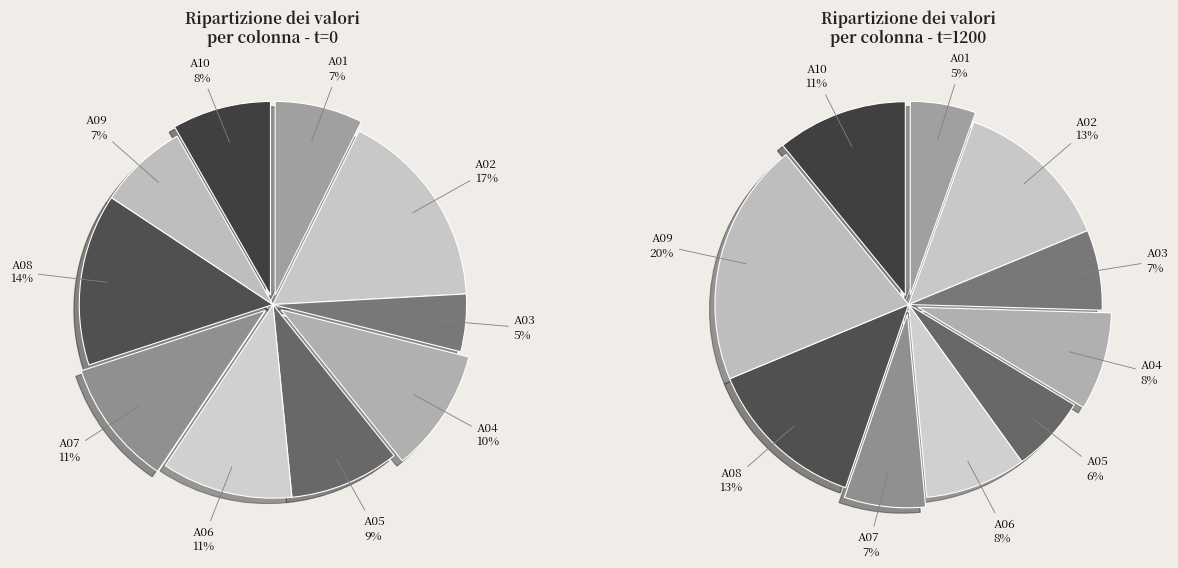

At A01, list the series in order from smallest to largest.

t=1200, t=0